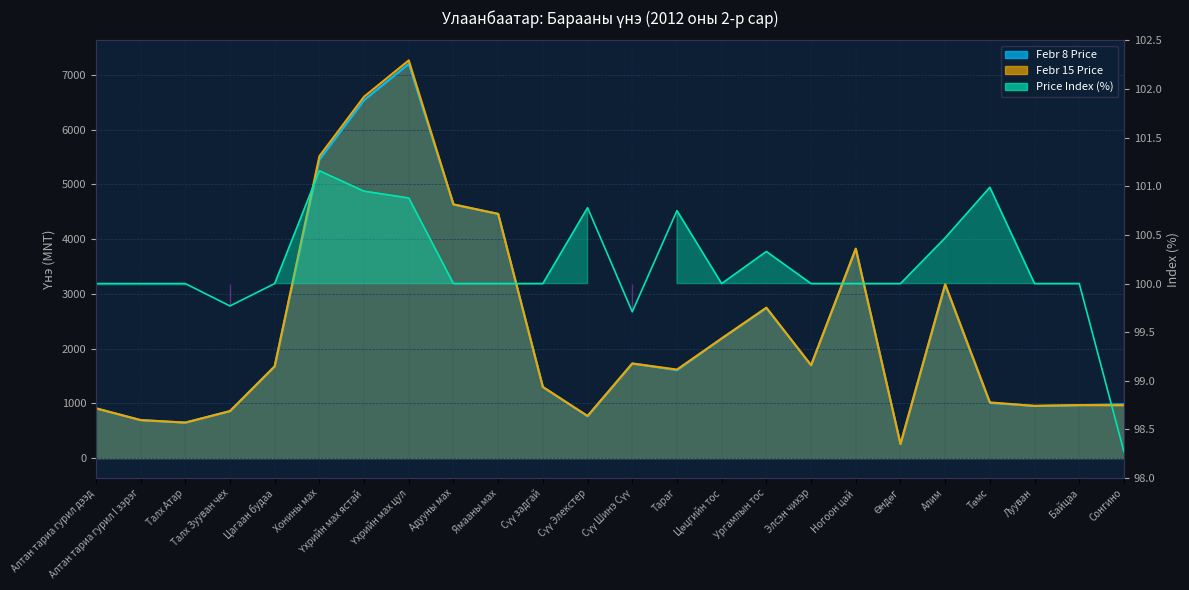

What is the value of the Febr 8 Price point at the 9th from the left?

4633.0